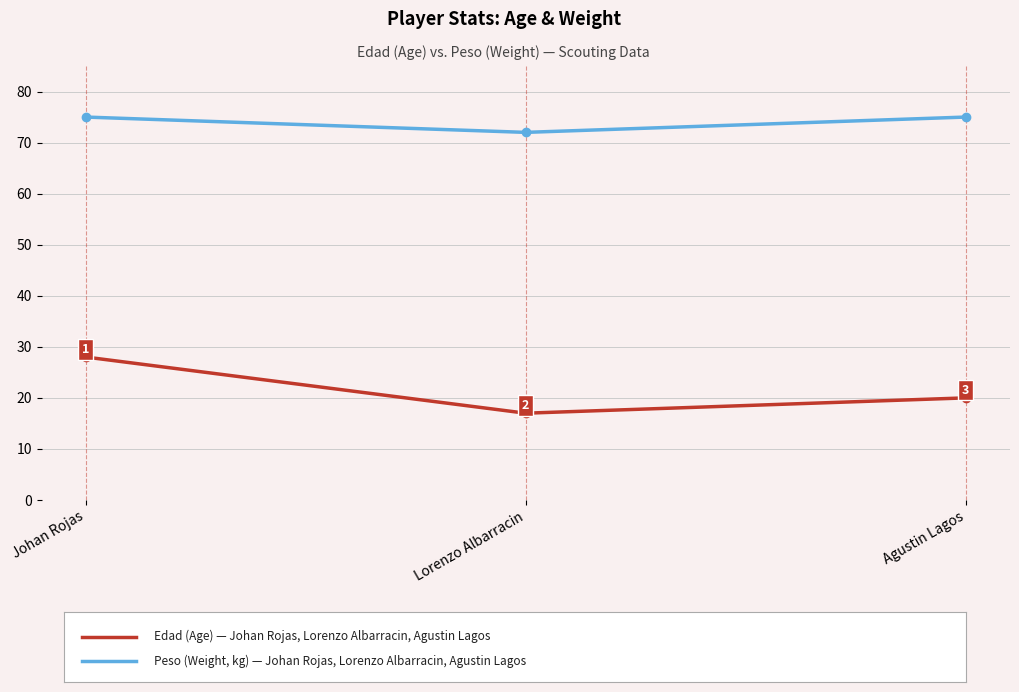

At which category is the sum across all series the highest?

Johan Rojas